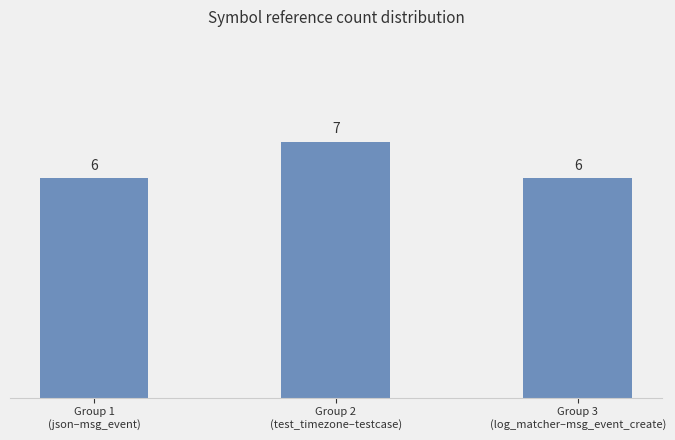

Is it true that the value at Group 3
(log_matcher–msg_event_create) is 6?

True